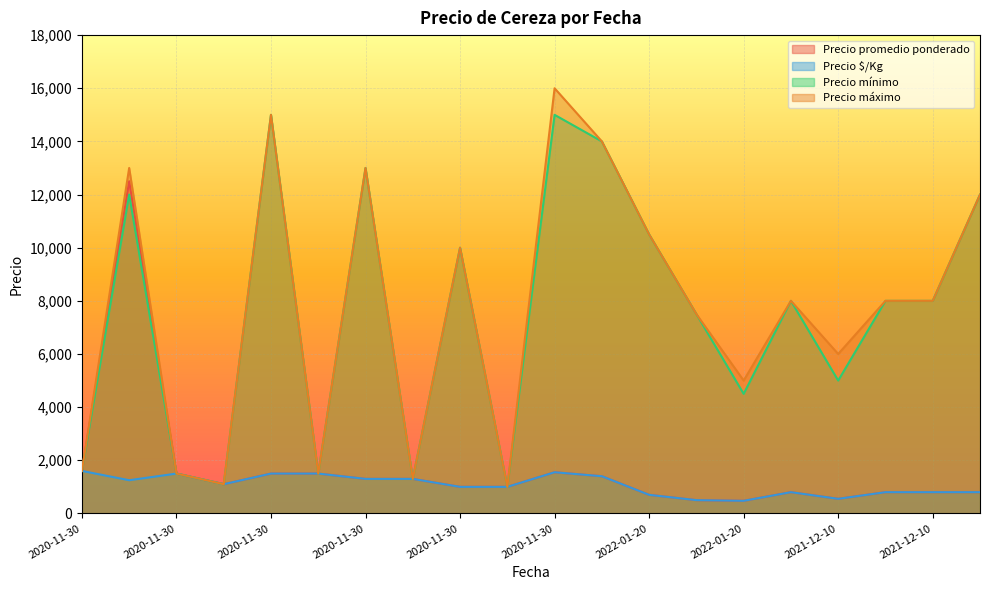

True or false: Precio $/Kg and Precio promedio ponderado cross at least once.

False